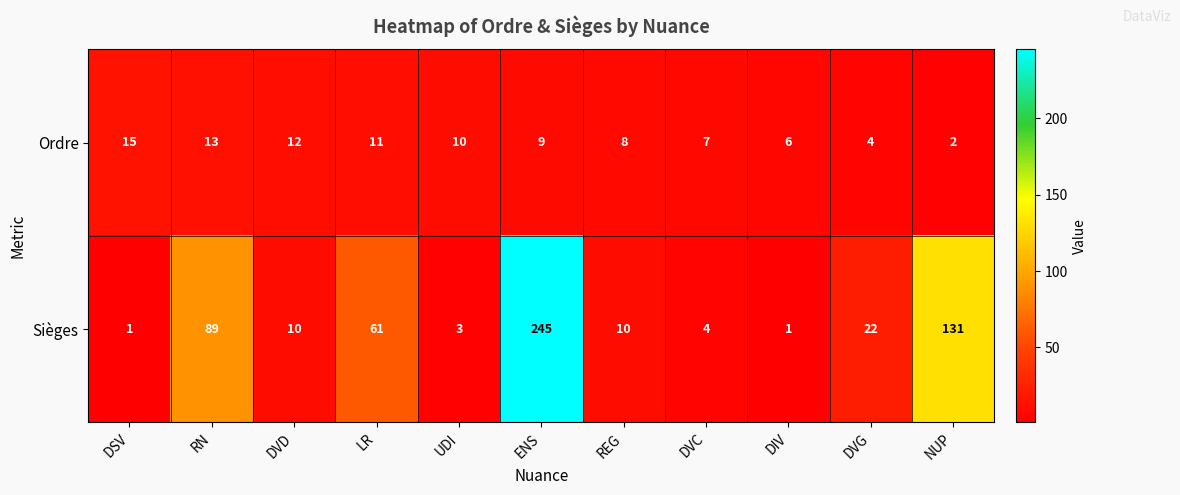

Which category has the highest value across all series?

ENS